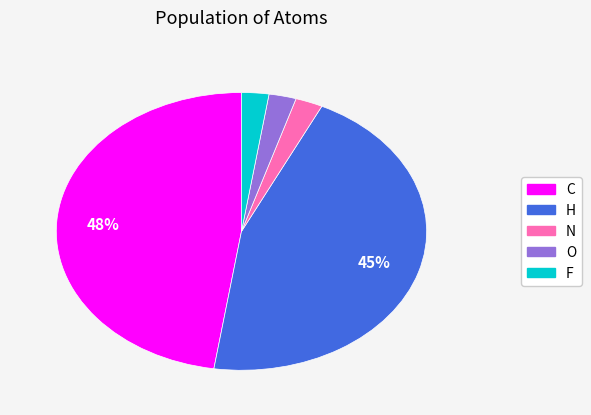

To the nearest percent, what percentage of the pie is N?

2%